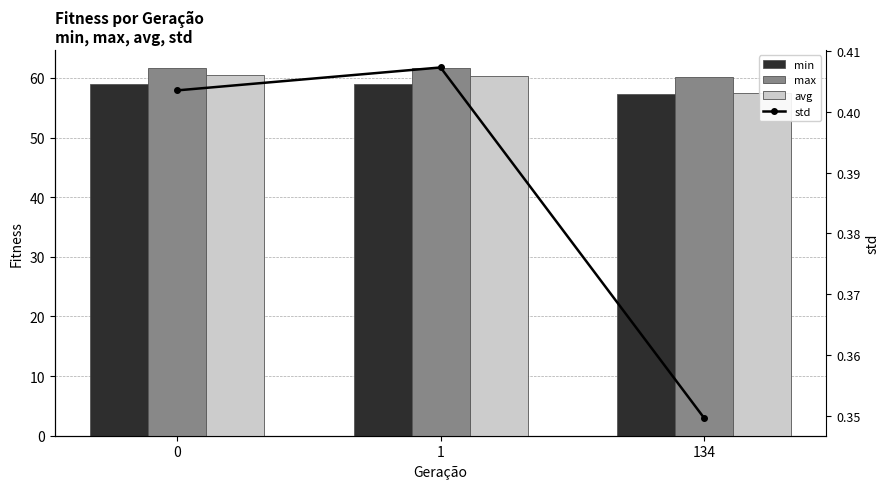

What is the smallest value displayed?

0.3